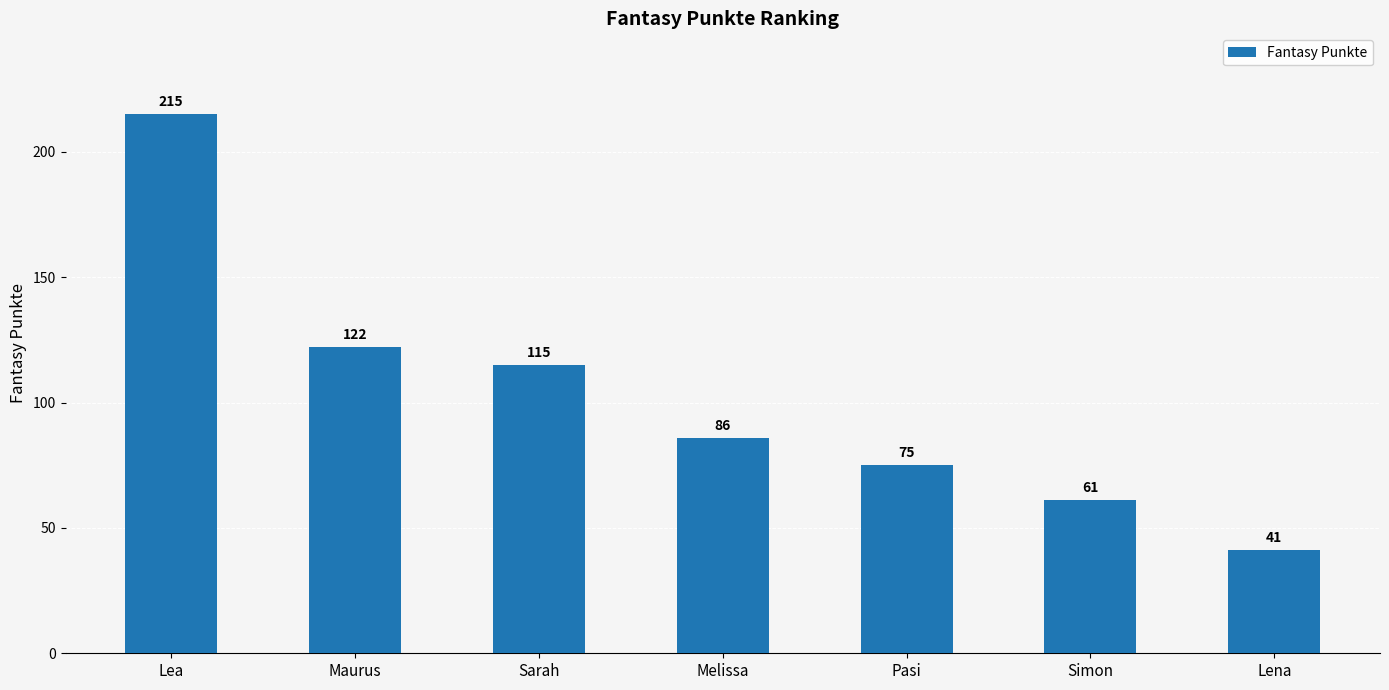

List the labels in order of value, smallest first.

Lena, Simon, Pasi, Melissa, Sarah, Maurus, Lea